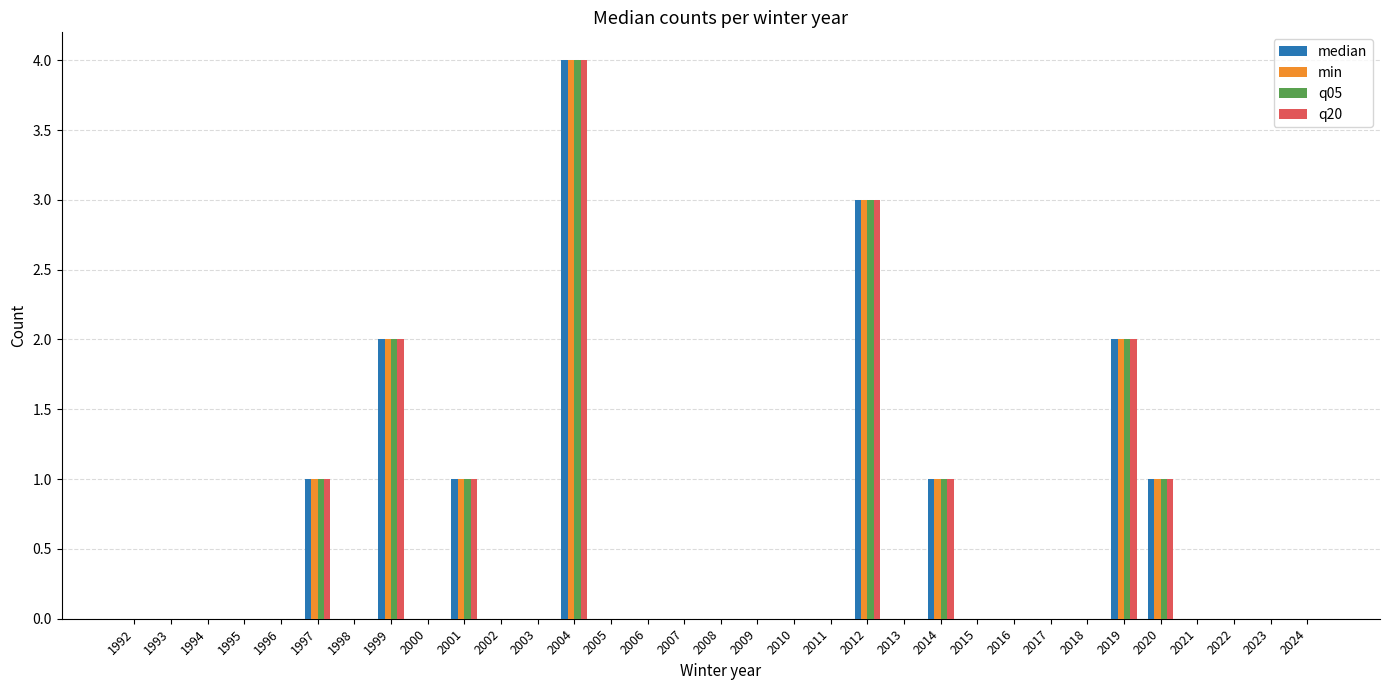

Is it true that median equals 1 at 2014?

True